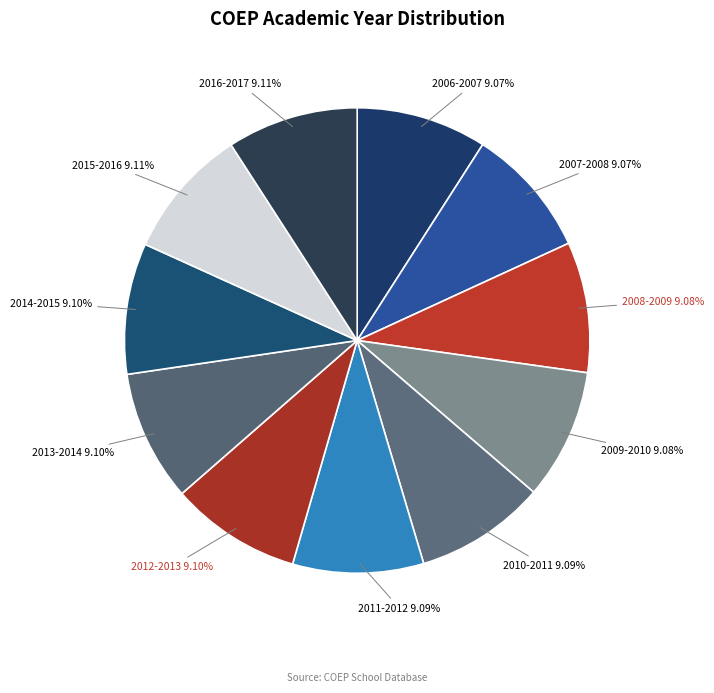

Count the number of slices in the pie.

11